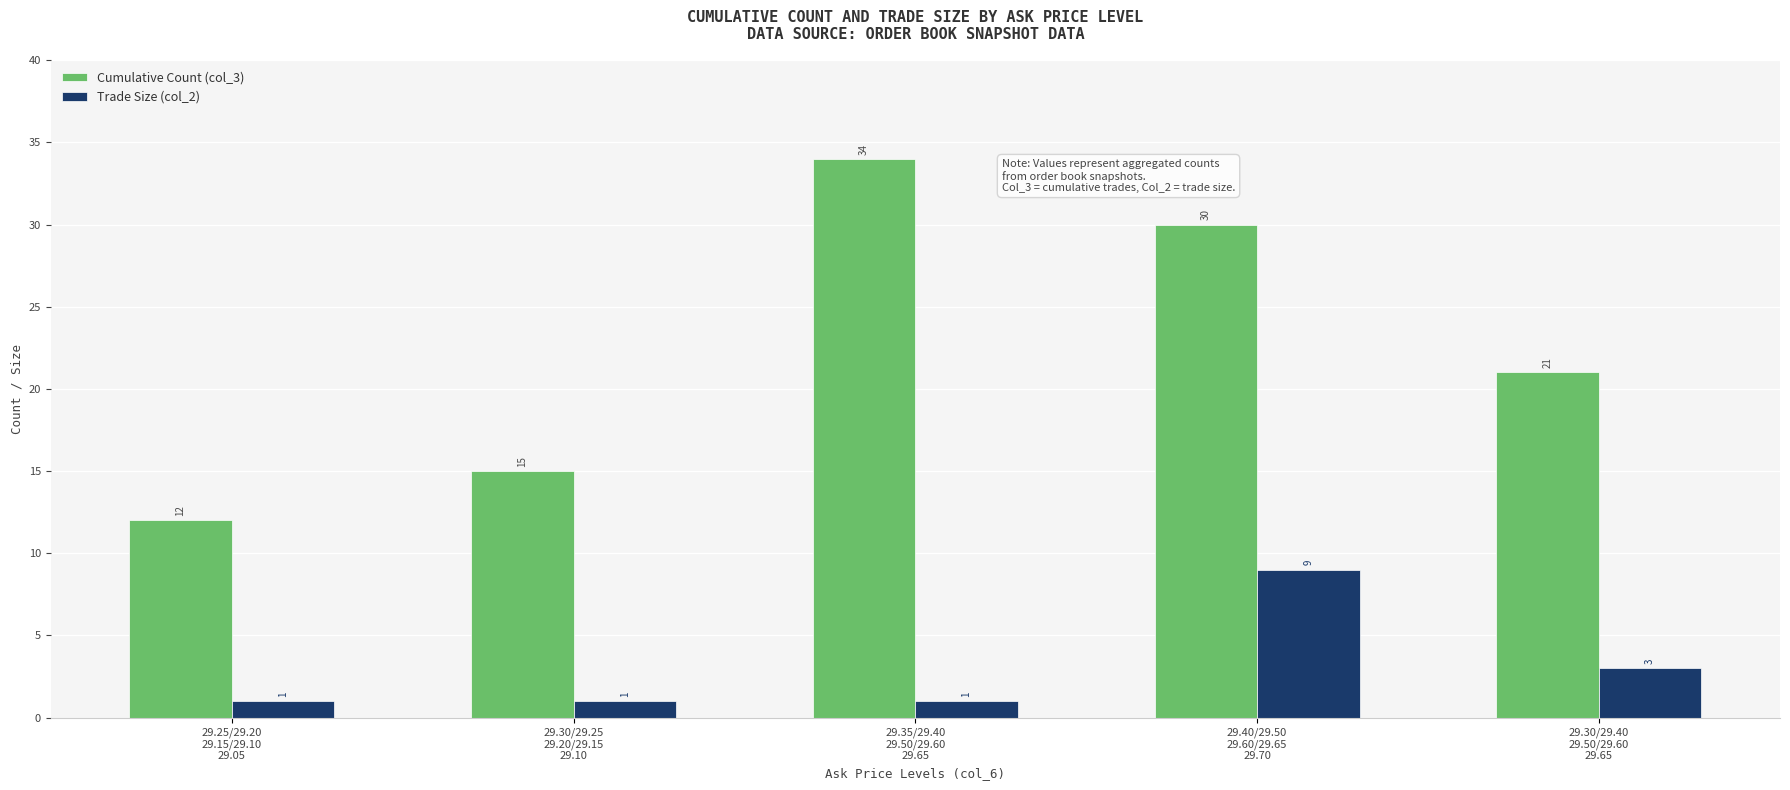

What is the spread (max minus min) of values at 29.25/29.20
29.15/29.10
29.05?

11